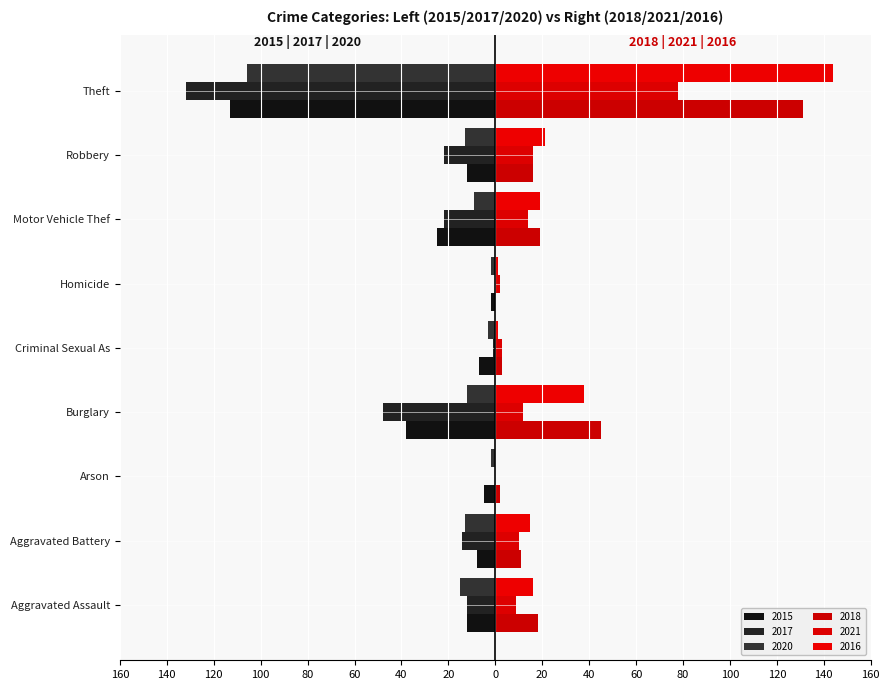

How many groups of bars are there?

9